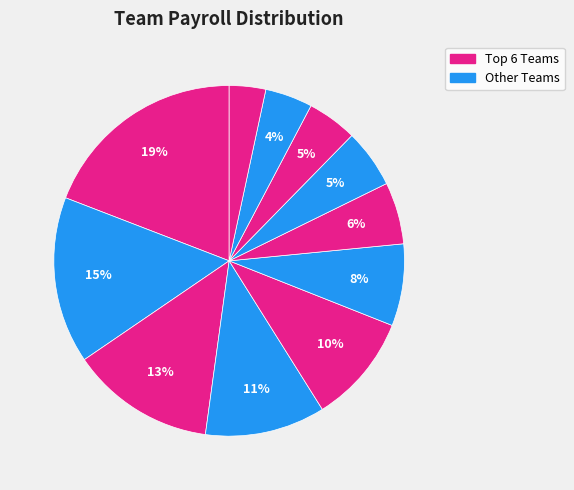

To the nearest percent, what is the difference between the largest and smallest slice percentages?

16%